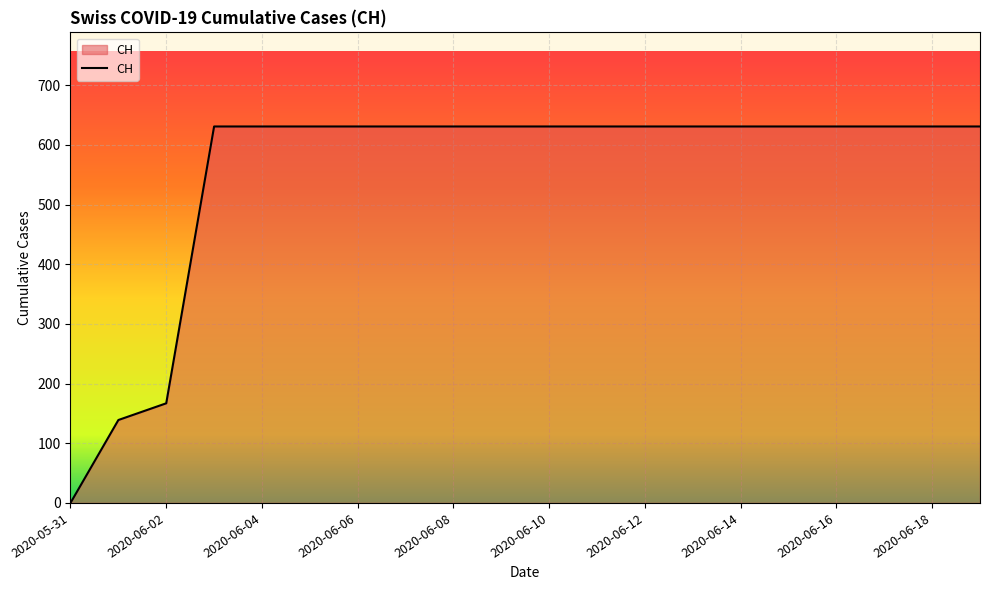

What is the difference between the maximum and minimum values?

631